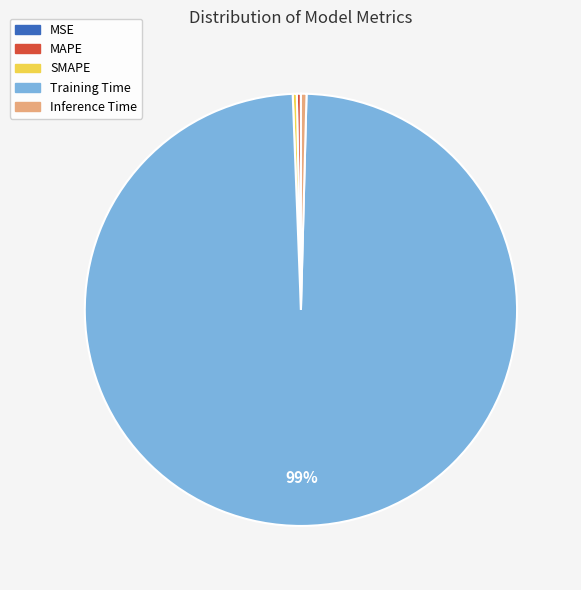

Which category has the biggest portion of the pie?

Training Time